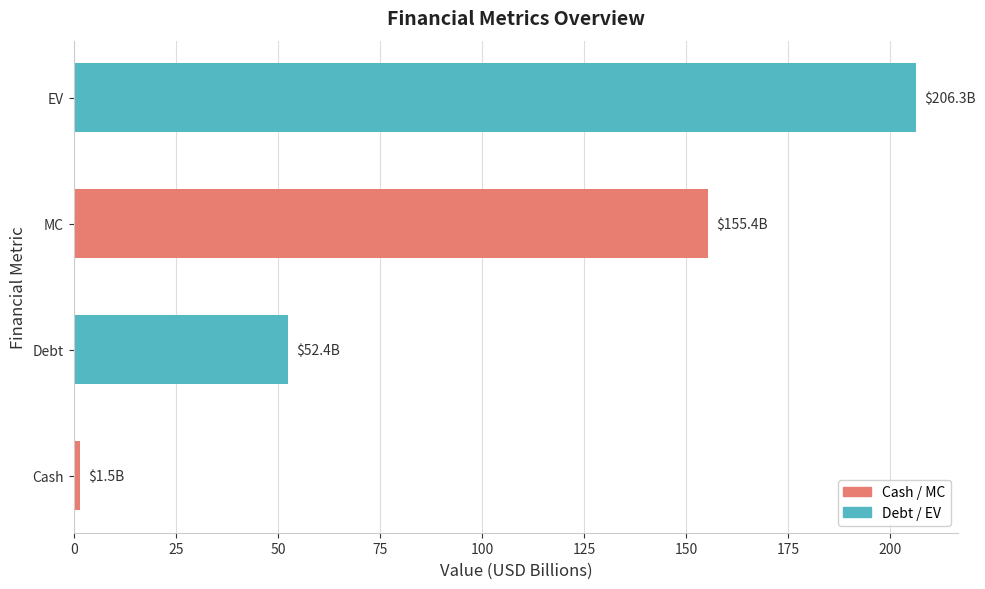

What is the average value?

103.9